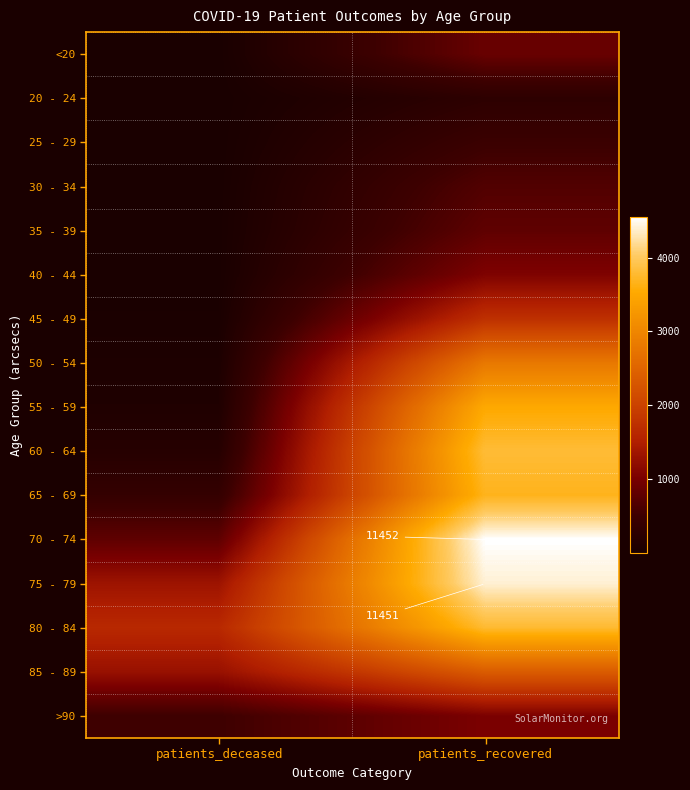

What is the sum of the 65 - 69 values at patients_recovered and patients_deceased?

4060